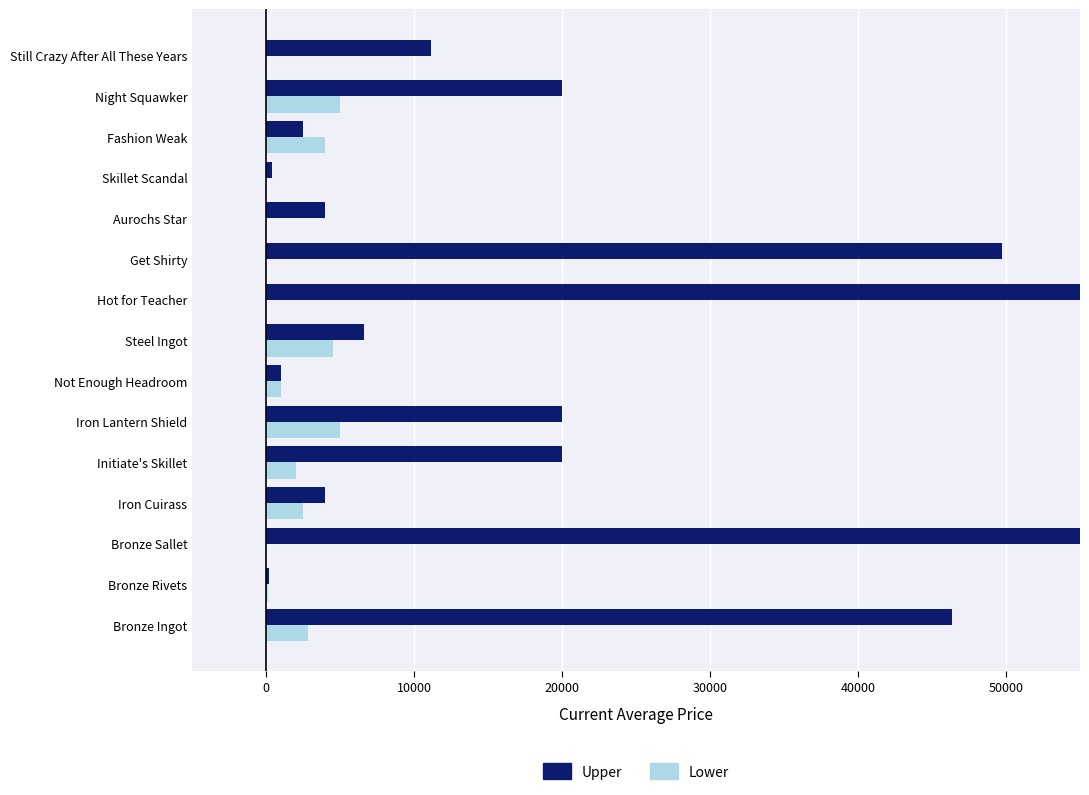

How many data points does each series have?

15